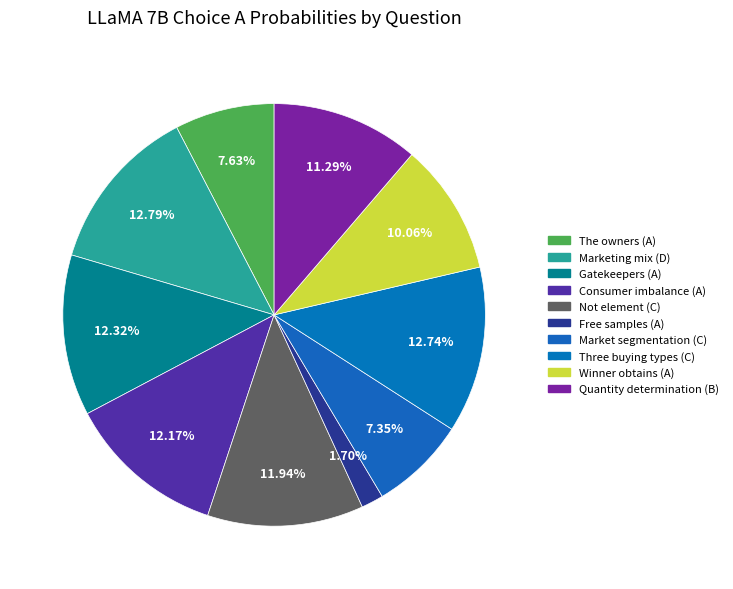

Rank the categories by value from highest to lowest.

D, C, A, A, C, B, A, A, C, A